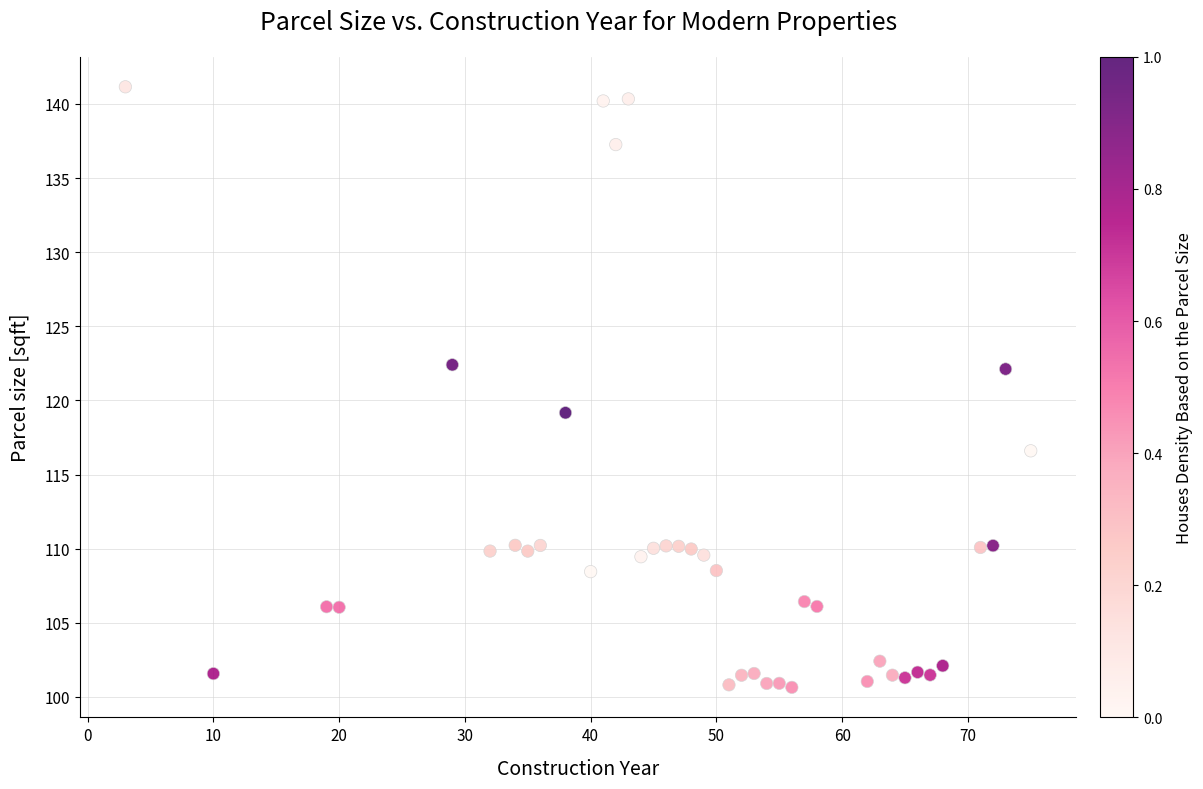

What Y value in the scatter plot is closest to 120?

119.2